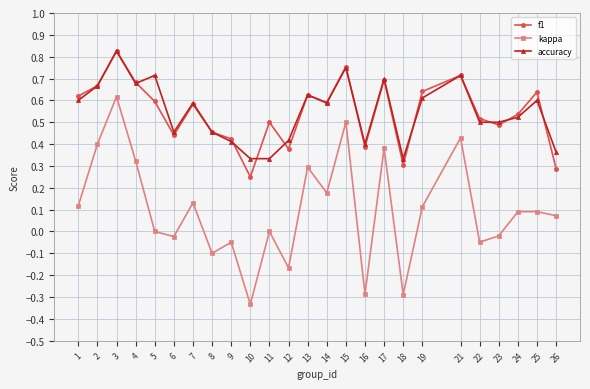

Between 4 and 25, which series saw the biggest shift?

kappa